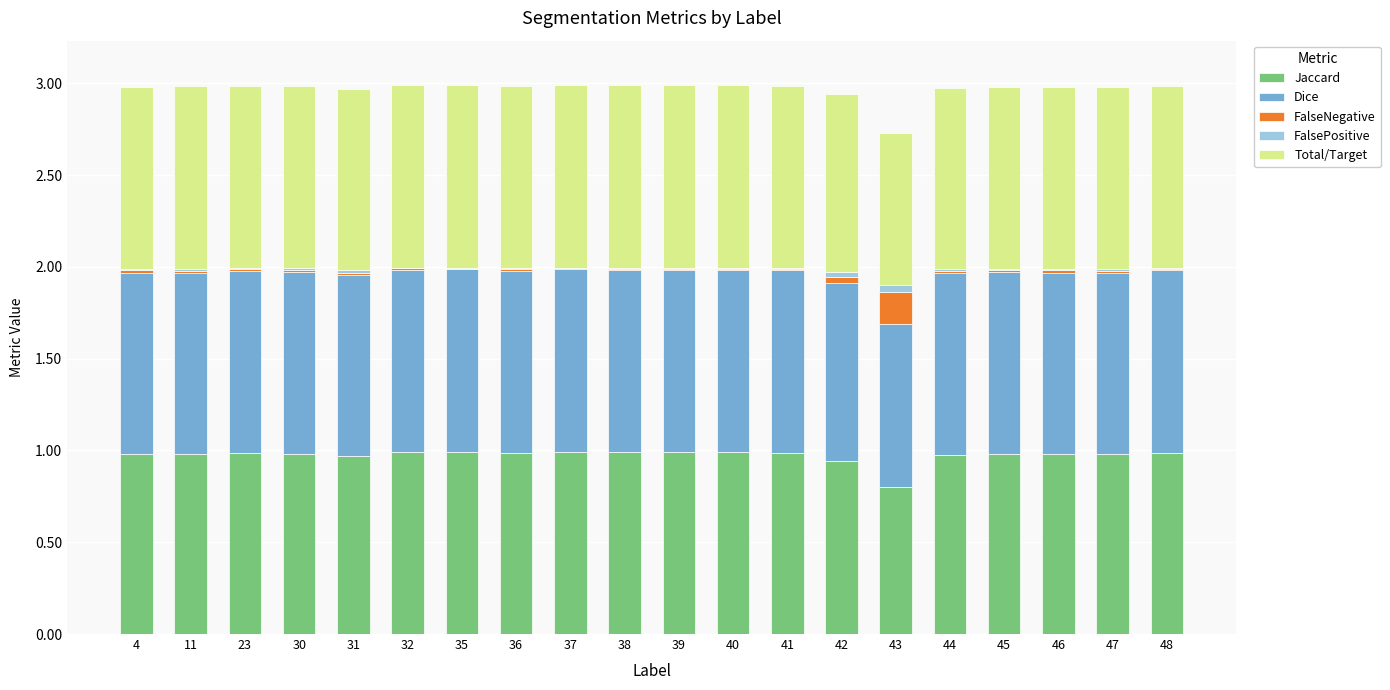

What is the sum of all Jaccard values?

19.5